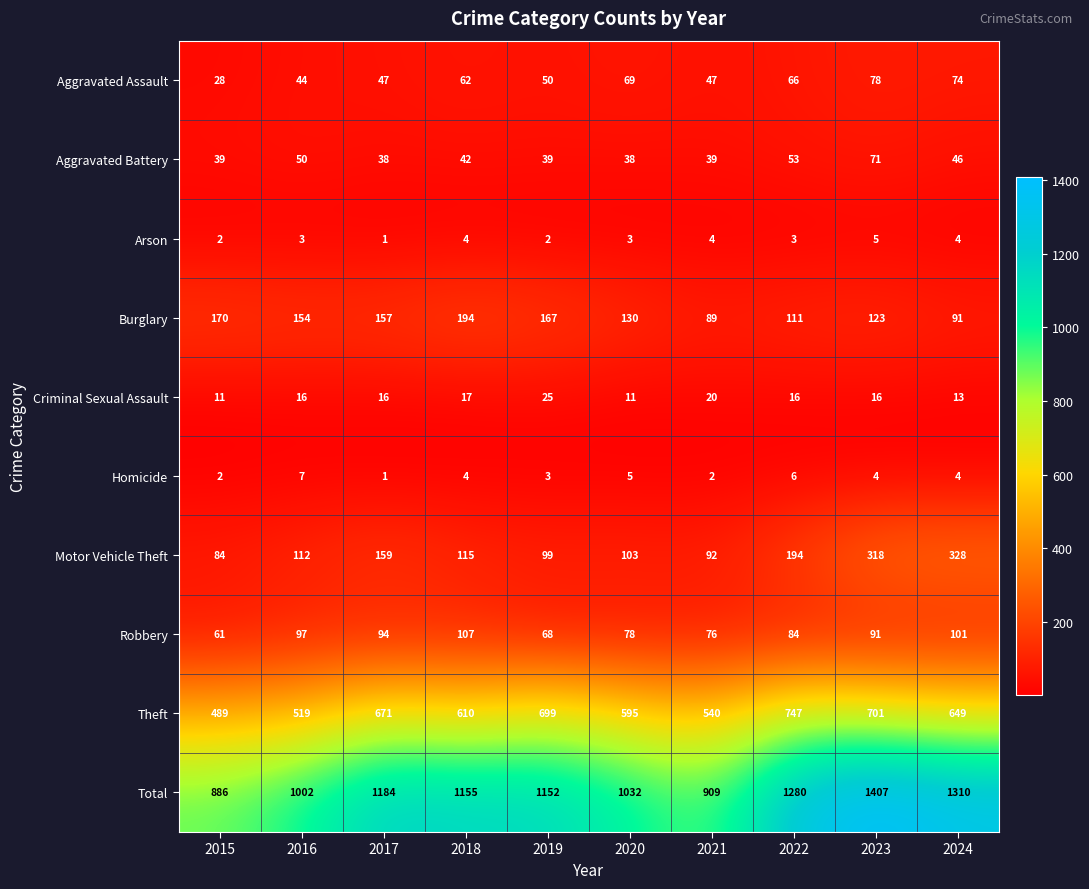

List the series in order of their peak value, highest first.

Total, Theft, Motor Vehicle Theft, Burglary, Robbery, Aggravated Assault, Aggravated Battery, Criminal Sexual Assault, Homicide, Arson